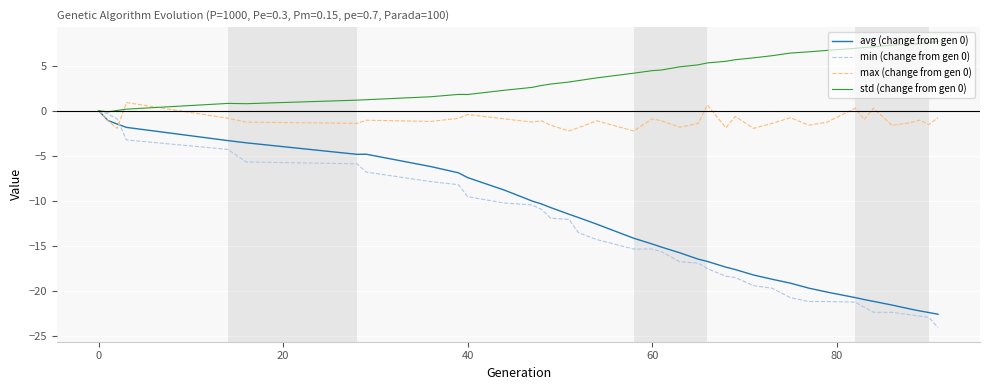

What is the highest value of the std (change from gen 0) series?

7.7